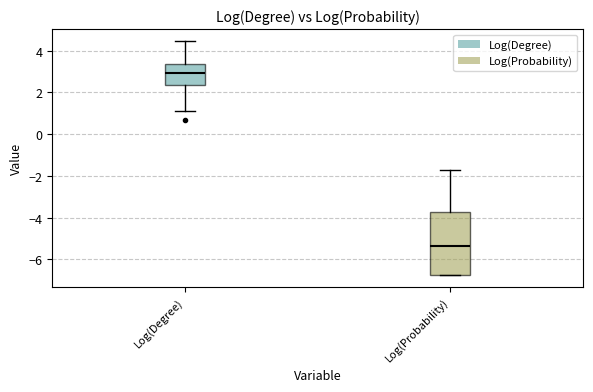

Comparing the boxes themselves (not the whiskers), which one is the tallest?

Log(Probability)